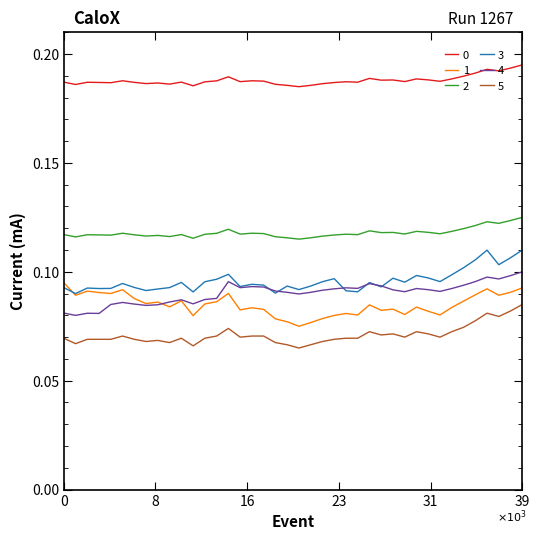

True or false: 5 and 0 intersect in this chart.

False